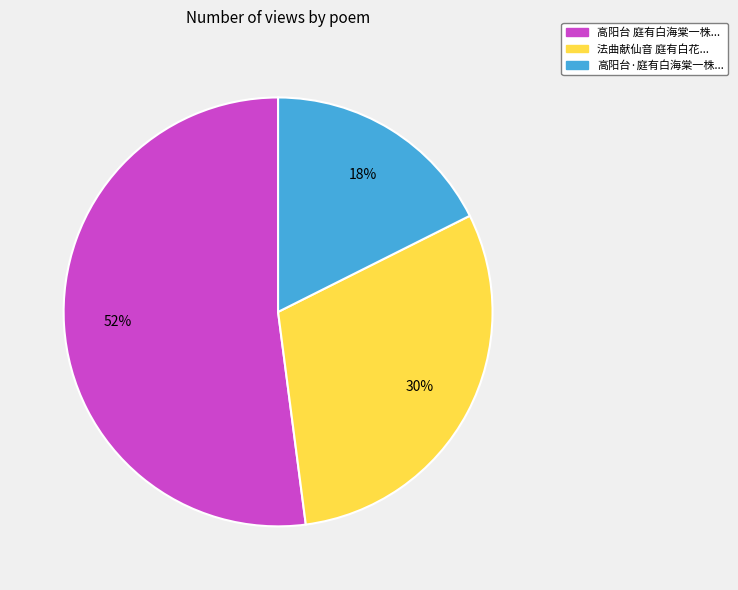

Is there any slice that represents more than half of the pie?

Yes